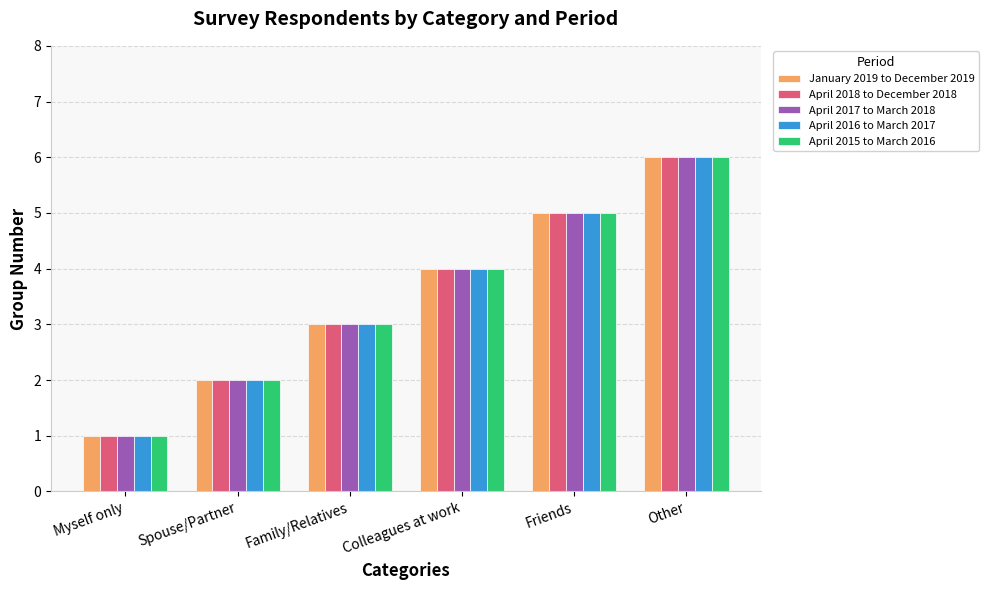

The April 2018 to December 2018 series shows 4 at Colleagues at work. True or false?

True